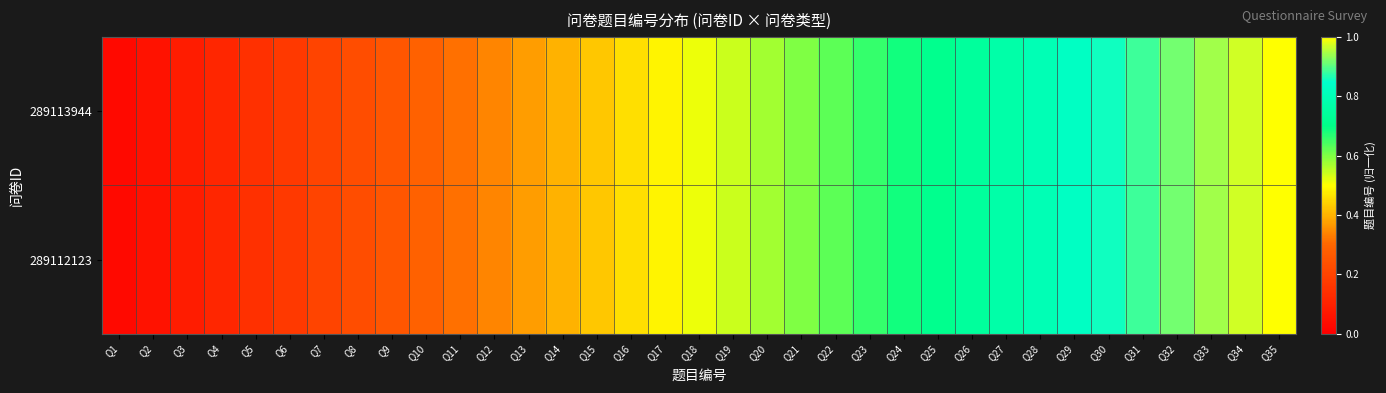

At which category does the chart reach its peak across all series?

Q35